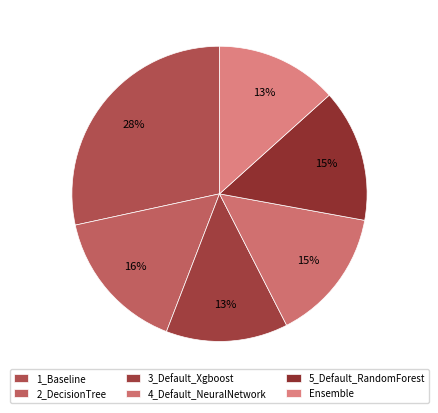

Count the number of slices in the pie.

6